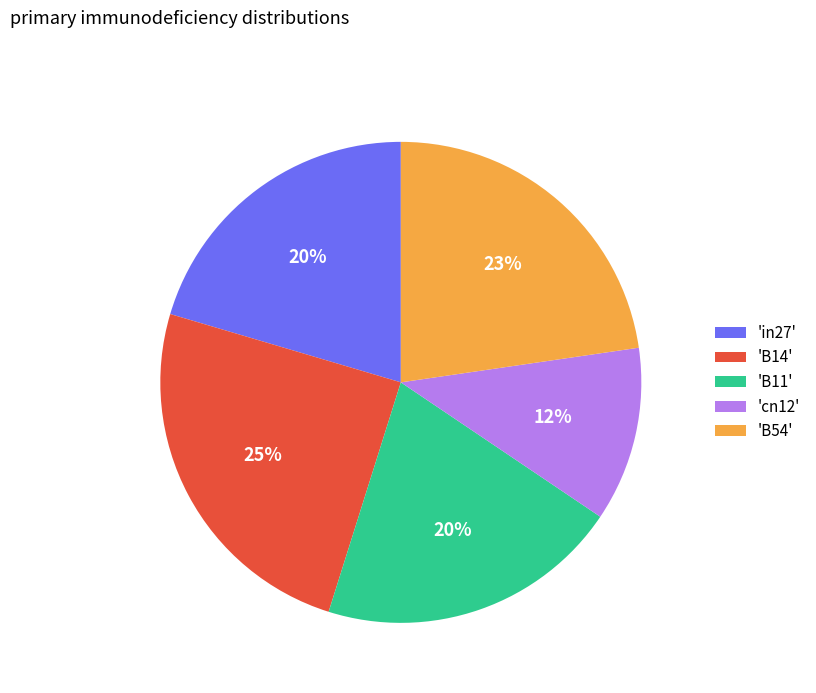

Count the number of slices in the pie.

5